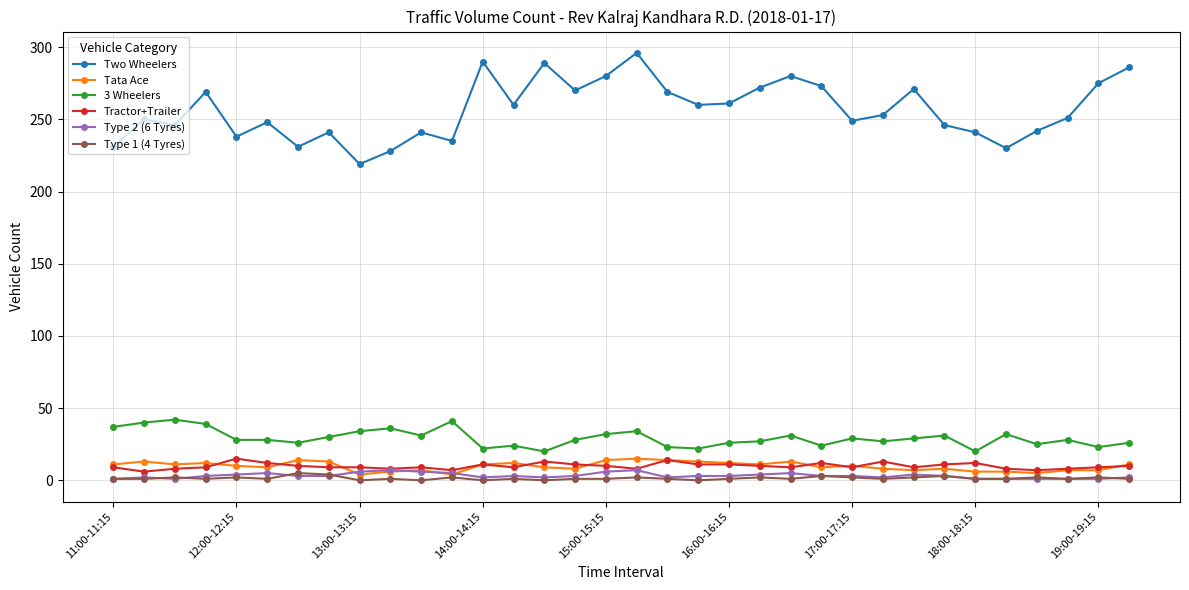

True or false: Tractor+Trailer and 3 Wheelers cross at least once.

False